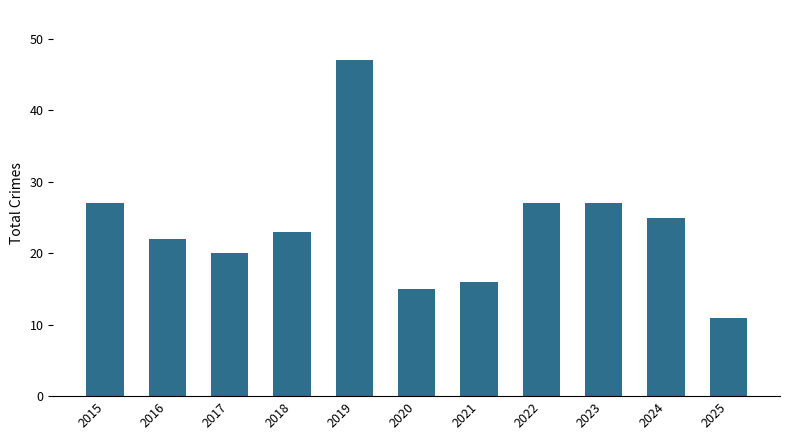

Is it true that the value at 2023 is 27?

True